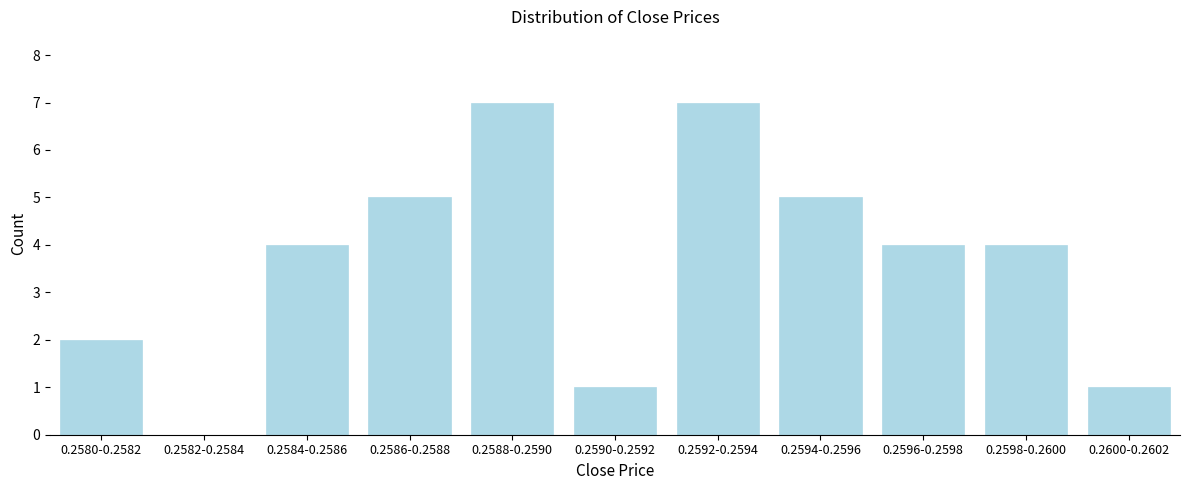

Reading right to left, what are all the values shown in this chart?

0.2600-0.2602=1	0.2598-0.2600=4	0.2596-0.2598=4	0.2594-0.2596=5	0.2592-0.2594=7	0.2590-0.2592=1	0.2588-0.2590=7	0.2586-0.2588=5	0.2584-0.2586=4	0.2582-0.2584=0	0.2580-0.2582=2